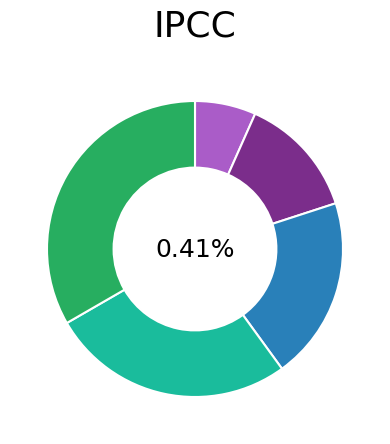

What is the total percentage of Issue: SVT email triggered after ETD and Email triggered for revised timing?

40.0%